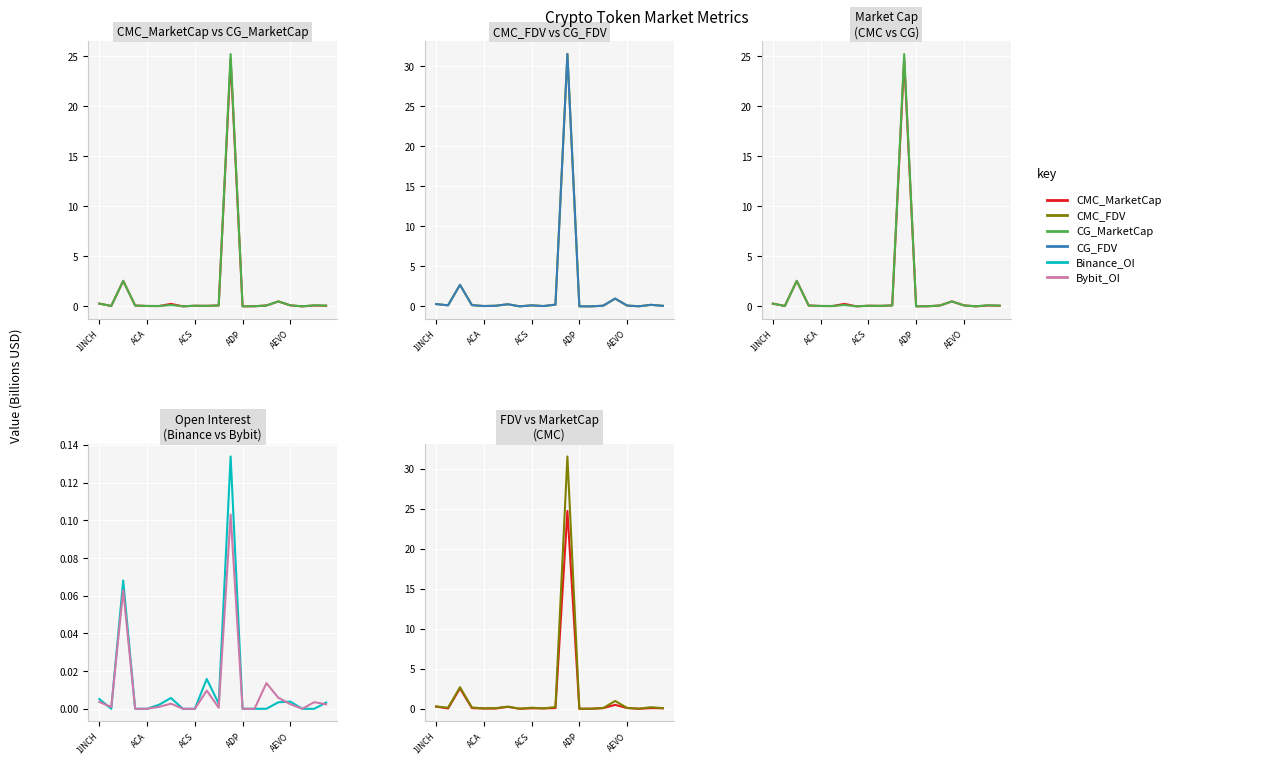

What is the difference between the maximum and minimum values in the CG_FDV series?

31.5